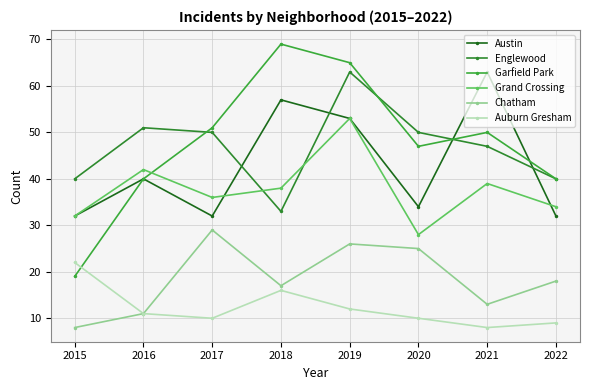

How many series are shown in this chart?

6